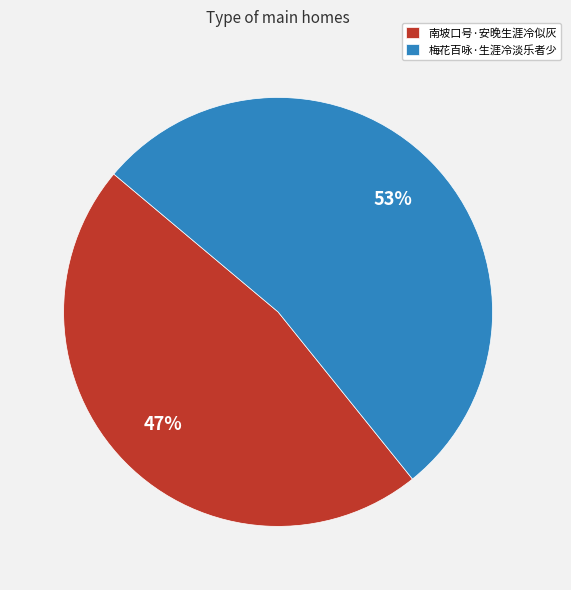

Between 南坡口号·安晚生涯冷似灰 and 梅花百咏·生涯冷淡乐者少, which is larger?

梅花百咏·生涯冷淡乐者少